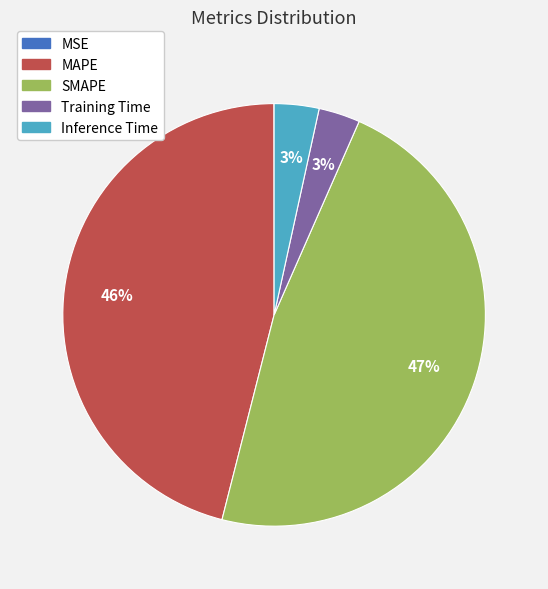

Combined, do Training Time and MAPE account for over 50%?

No